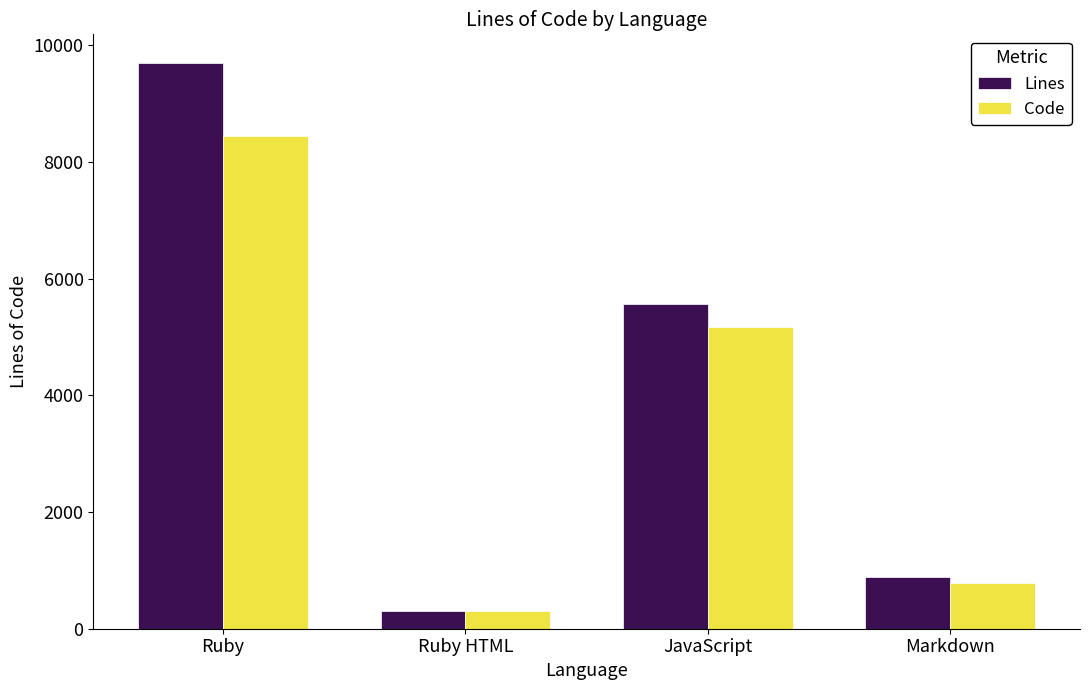

What is the difference between the maximum and minimum values in the Lines series?

9394